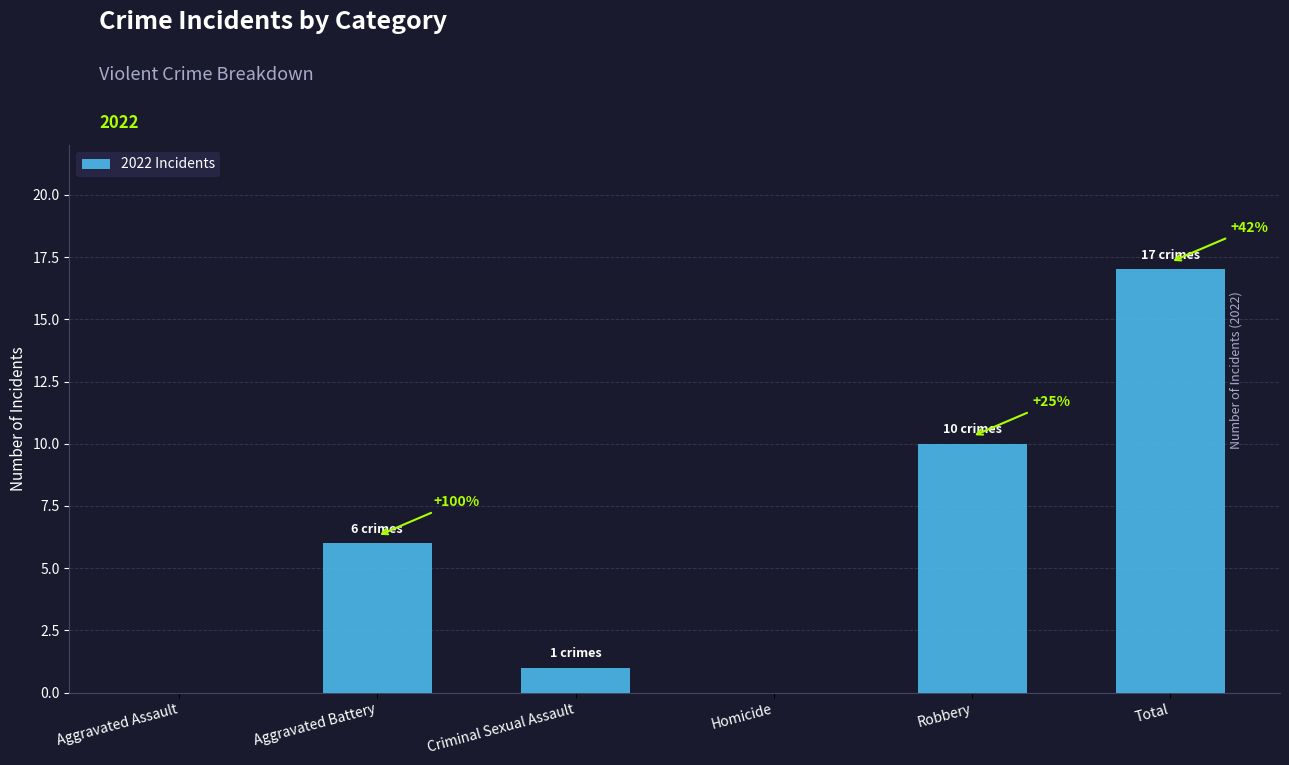

At which category does the chart reach its minimum across all series?

Aggravated Assault